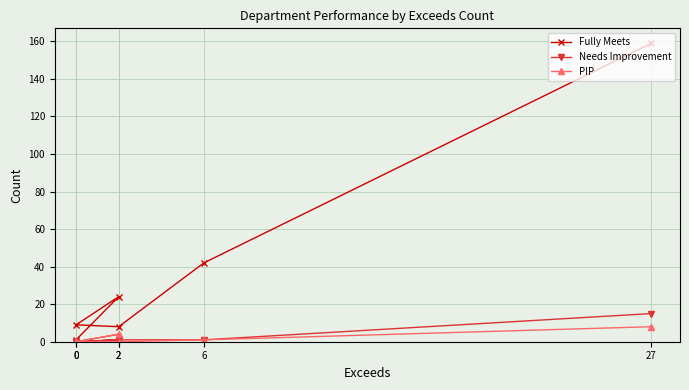

What are all the series names shown in the legend?

Fully Meets, Needs Improvement, PIP